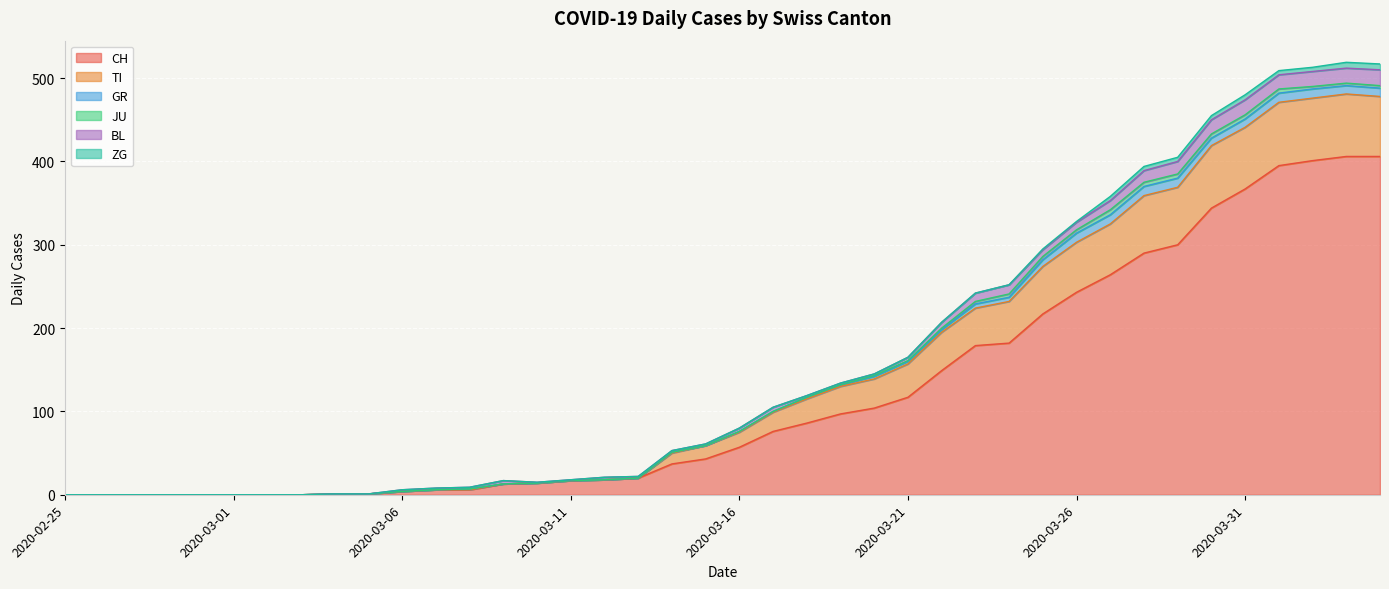

Which has a higher value, 2020-02-28 or 2020-03-10?

2020-03-10